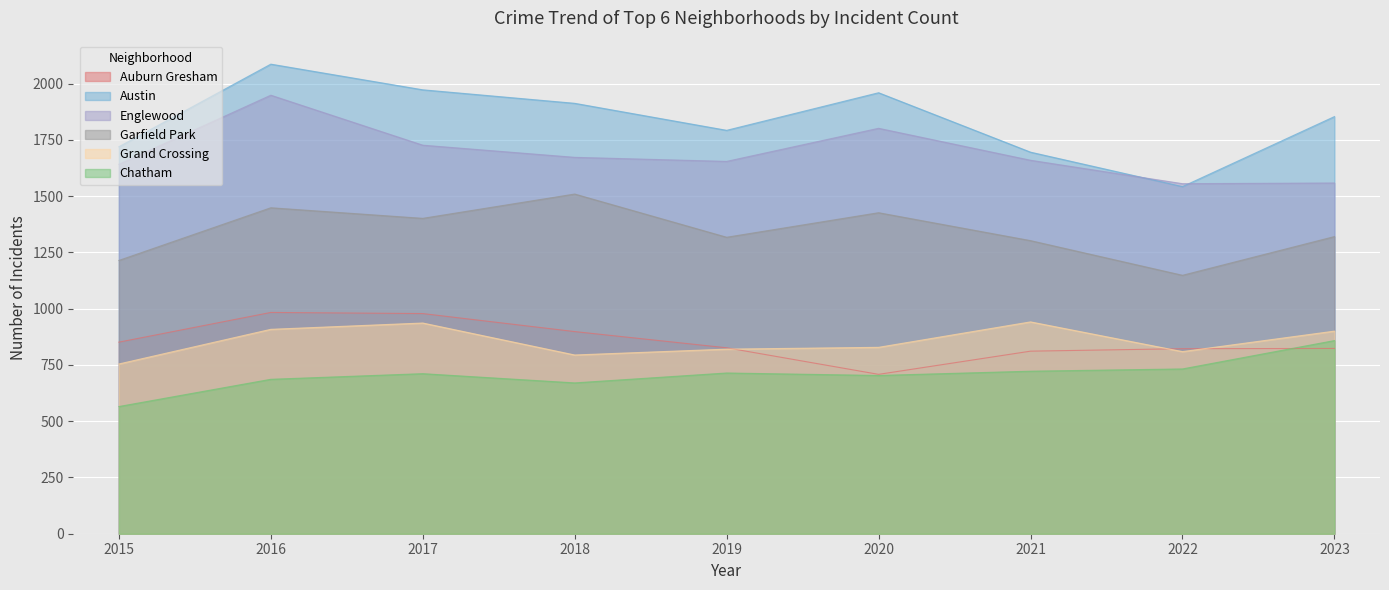

Reading left to right, extract all data points from this chart.

Auburn Gresham: 851	983	978	898	826	708	811	822	823
Austin: 1719	2086	1972	1912	1792	1959	1695	1542	1853
Englewood: 1641	1948	1726	1672	1654	1801	1659	1555	1558
Garfield Park: 1214	1448	1401	1509	1317	1426	1302	1148	1320
Grand Crossing: 754	908	936	794	820	828	941	809	900
Chatham: 565	686	711	670	714	703	722	732	858